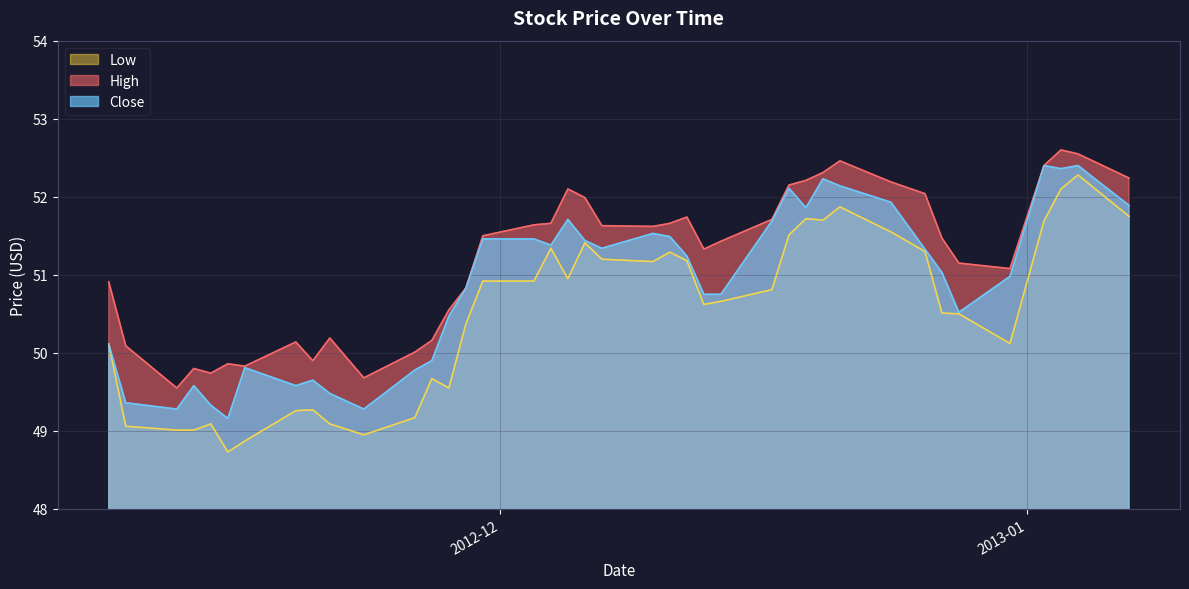

What is the lowest value of the Low series?

48.7